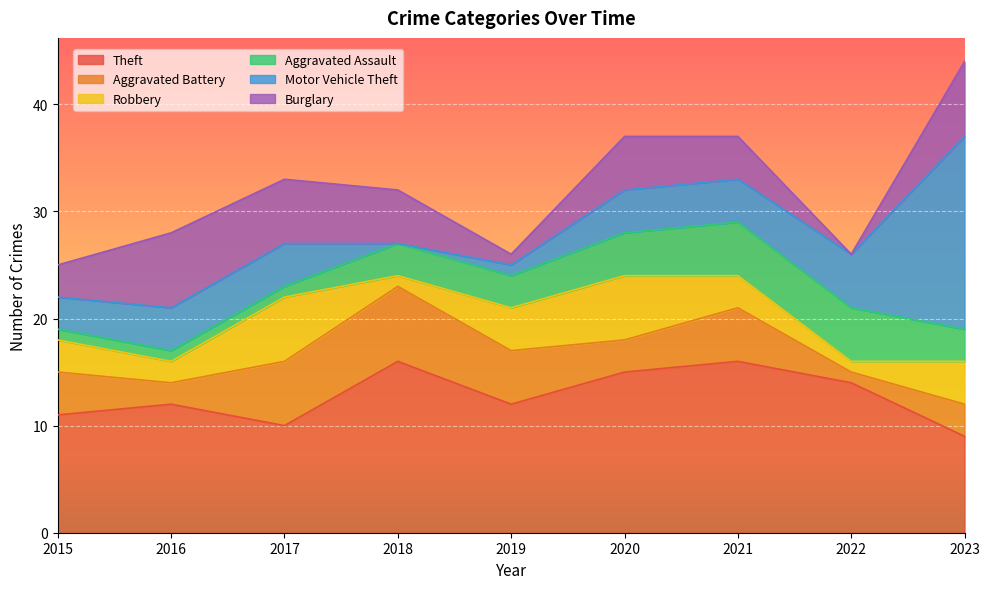

Rank the series by their maximum value, from lowest to highest.

Aggravated Assault, Robbery, Aggravated Battery, Burglary, Theft, Motor Vehicle Theft